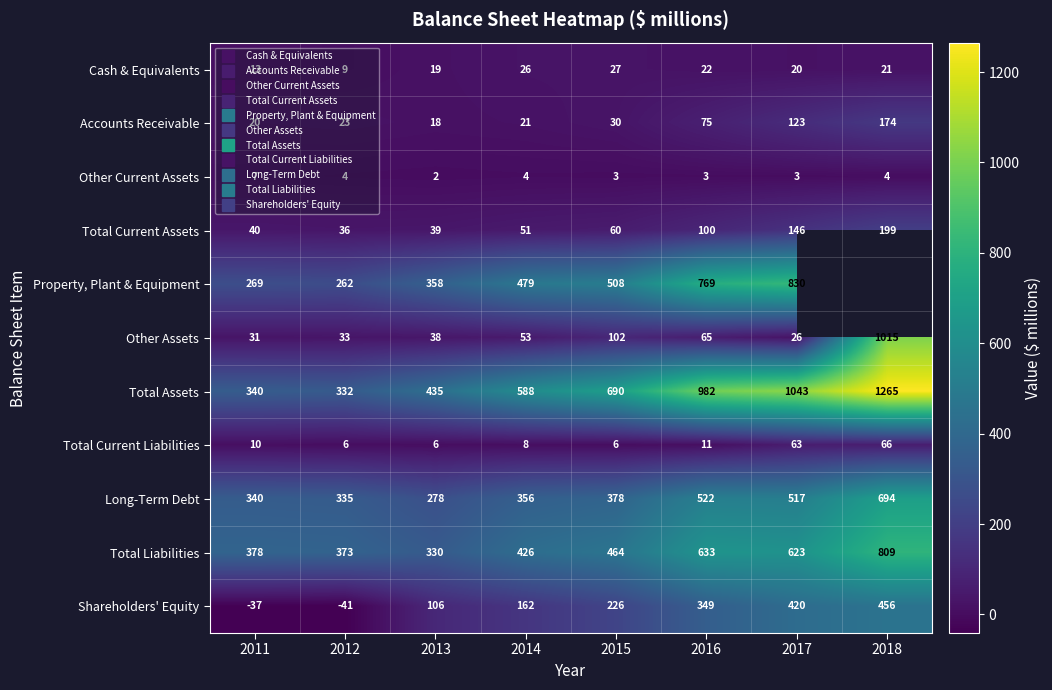

Is it true that Shareholders' Equity equals 707.0 at 2017?

False